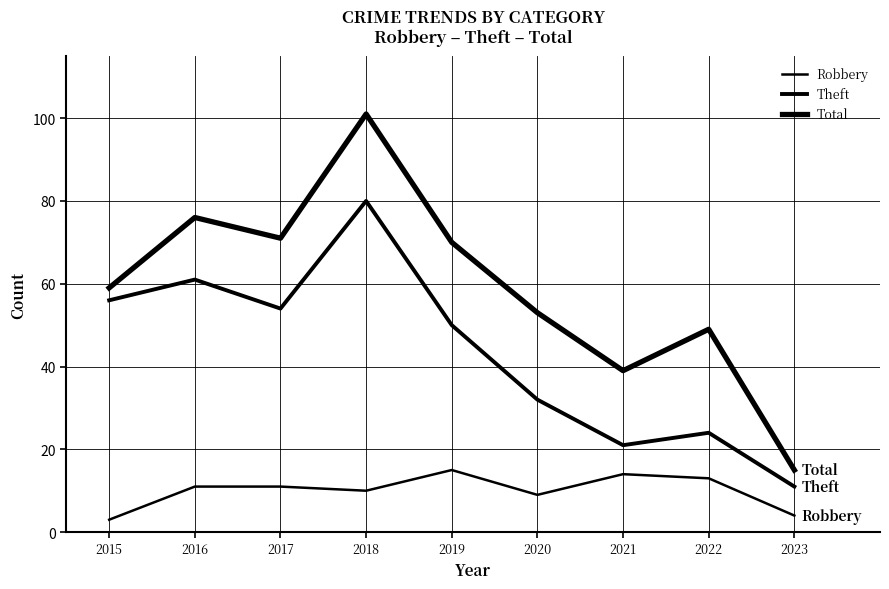

Does the chart have visible grid lines?

Yes